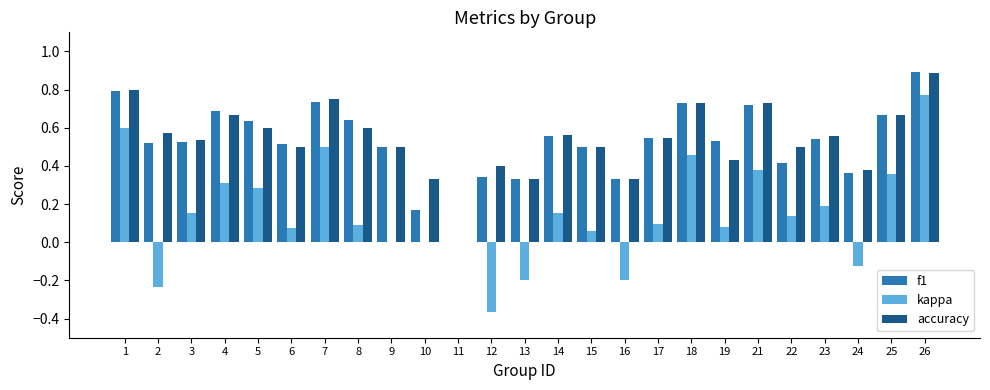

Which series changed the most between 7 and 26?

kappa